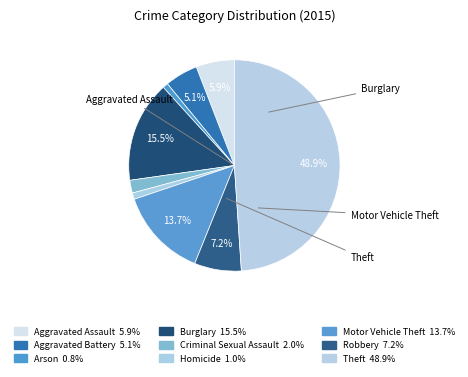

True or false: Aggravated Assault accounts for 6% of the total.

True